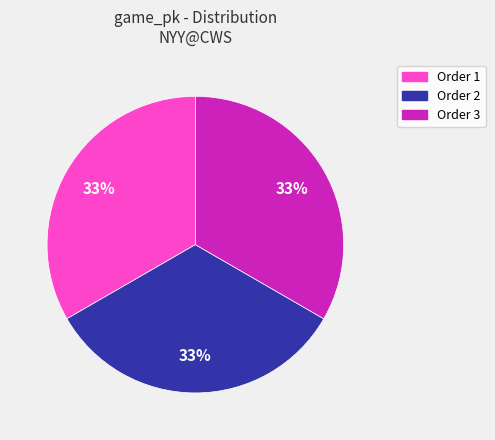

Is there any slice that represents more than half of the pie?

No